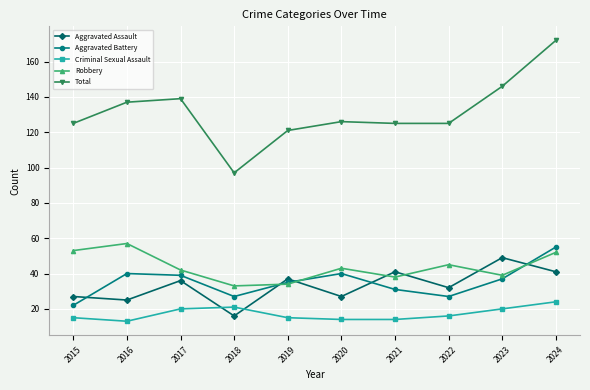

Reading left to right, list all the values displayed in this chart.

Aggravated Assault: 2015=27	2016=25	2017=36	2018=16	2019=37	2020=27	2021=41	2022=32	2023=49	2024=41
Aggravated Battery: 2015=22	2016=40	2017=39	2018=27	2019=35	2020=40	2021=31	2022=27	2023=37	2024=55
Criminal Sexual Assault: 2015=15	2016=13	2017=20	2018=21	2019=15	2020=14	2021=14	2022=16	2023=20	2024=24
Robbery: 2015=53	2016=57	2017=42	2018=33	2019=34	2020=43	2021=38	2022=45	2023=39	2024=52
Total: 2015=125	2016=137	2017=139	2018=97	2019=121	2020=126	2021=125	2022=125	2023=146	2024=172